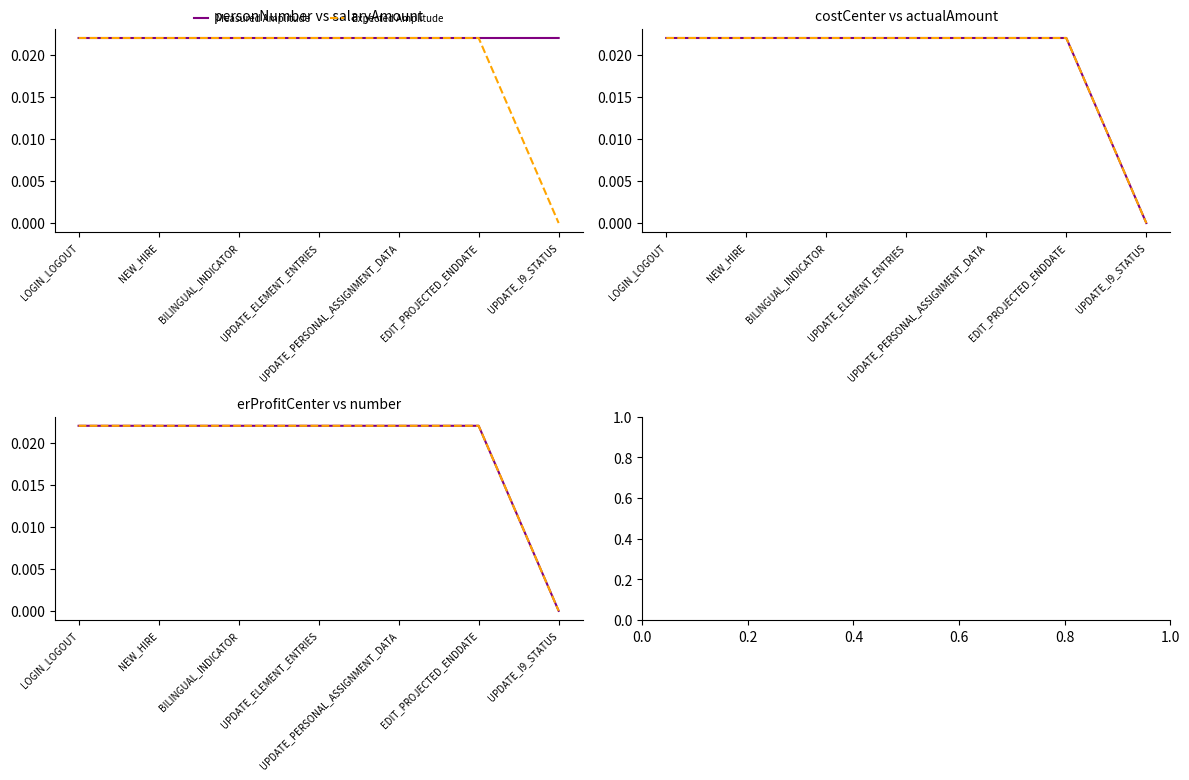

How many positive values does the Expected Amplitude series have?

6